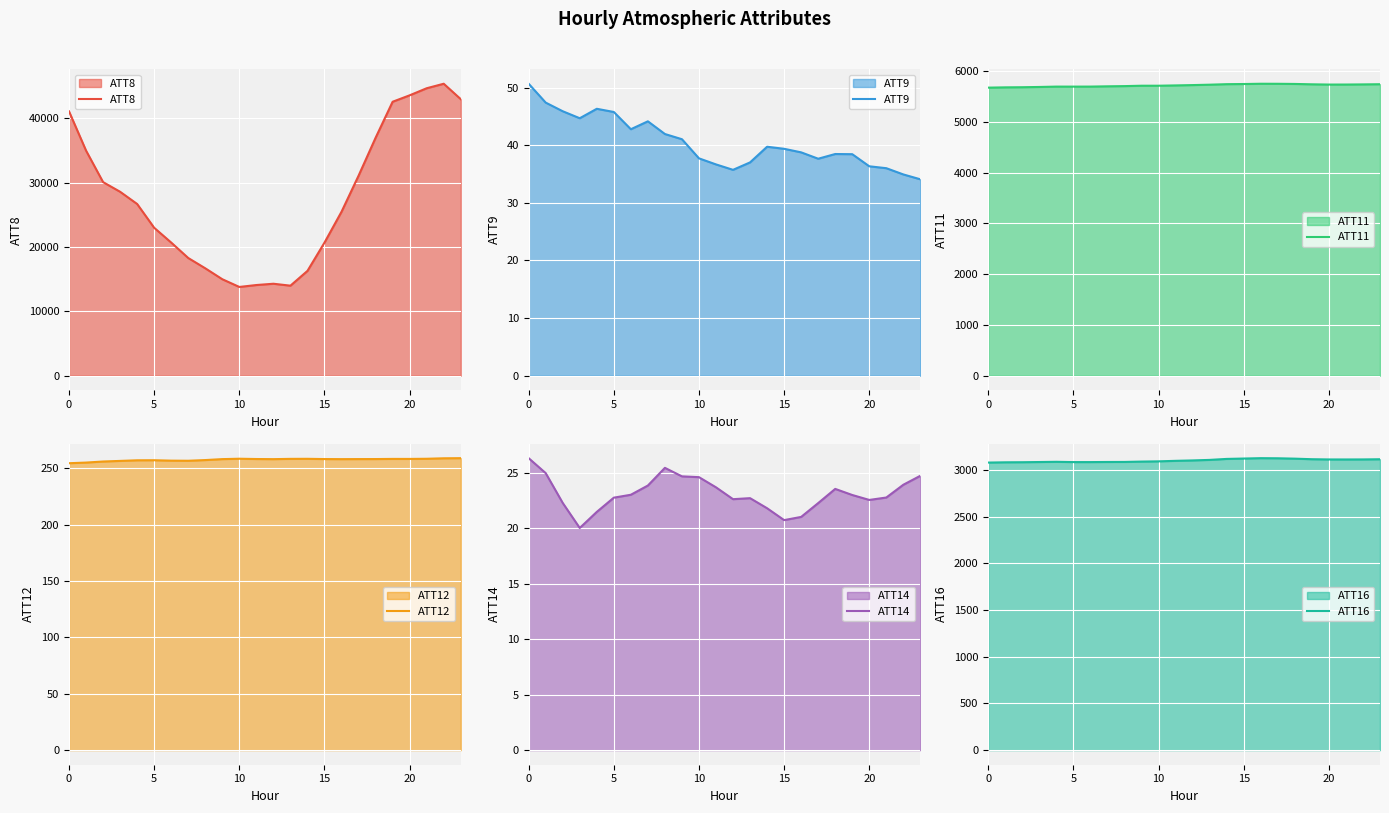

Is it true that ATT16 equals 1296.2 at 22?

False